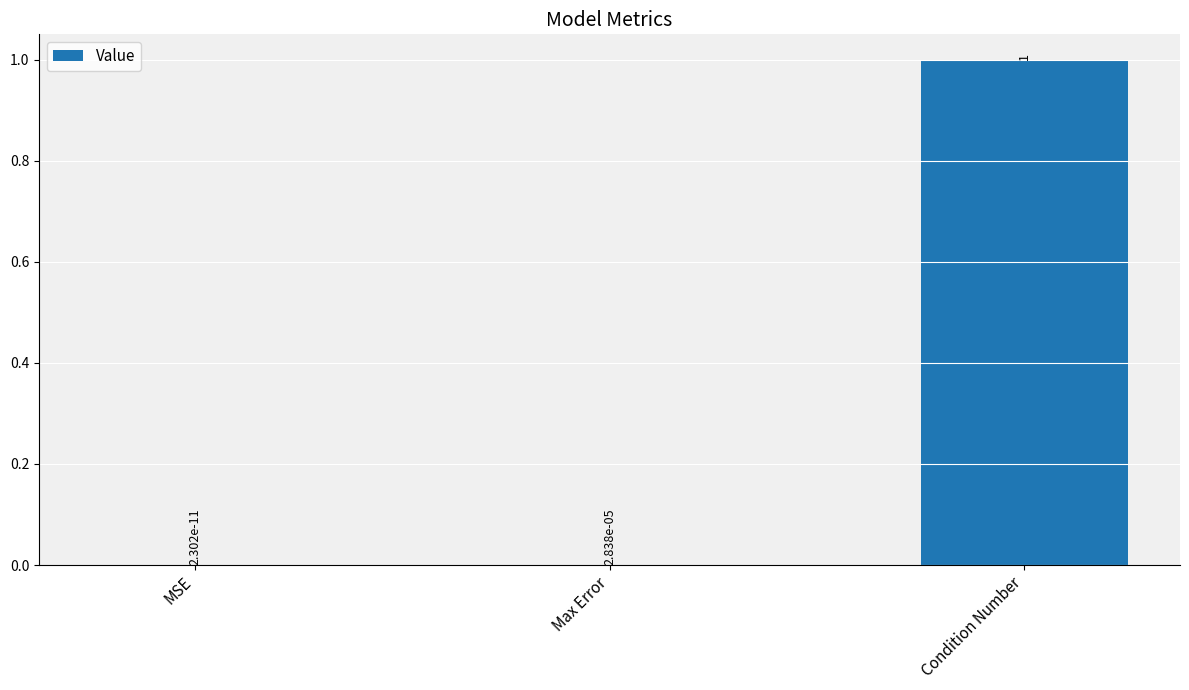

The value at MSE is 0.0. True or false?

True